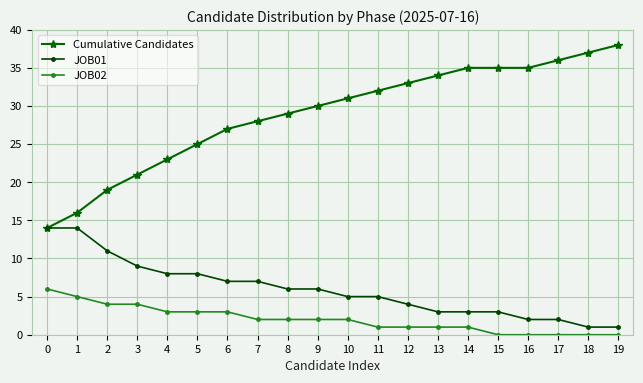

At which category does the chart reach its peak across all series?

19